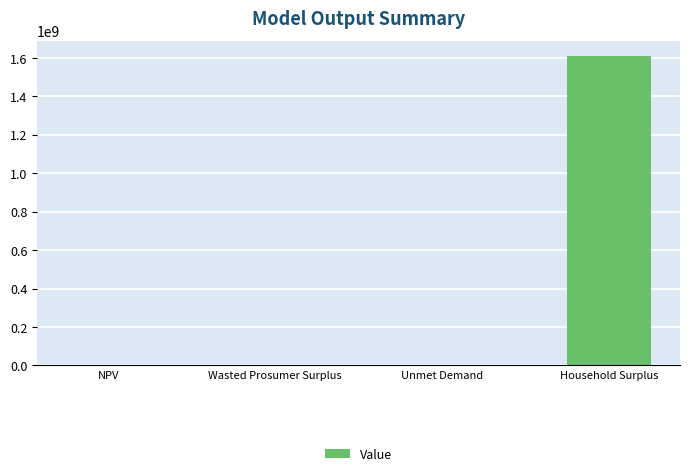

What is the sum of all values?

1608432709.9